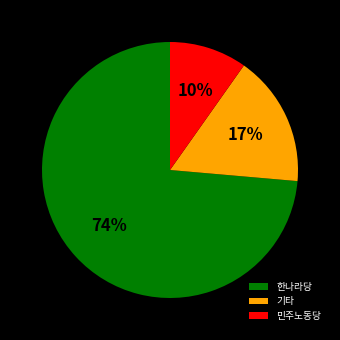

To the nearest percent, what percentage of the pie is 기타?

17%